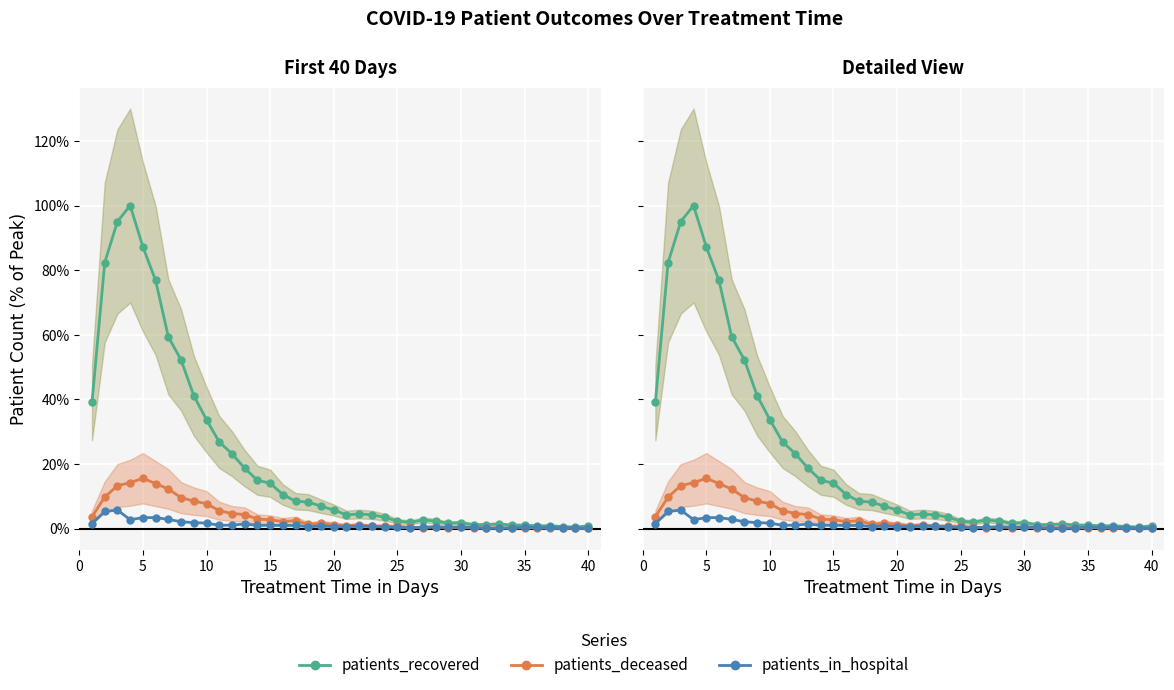

Is the value of patients_recovered at 29 greater than the value of patients_in_hospital at 33?

Yes